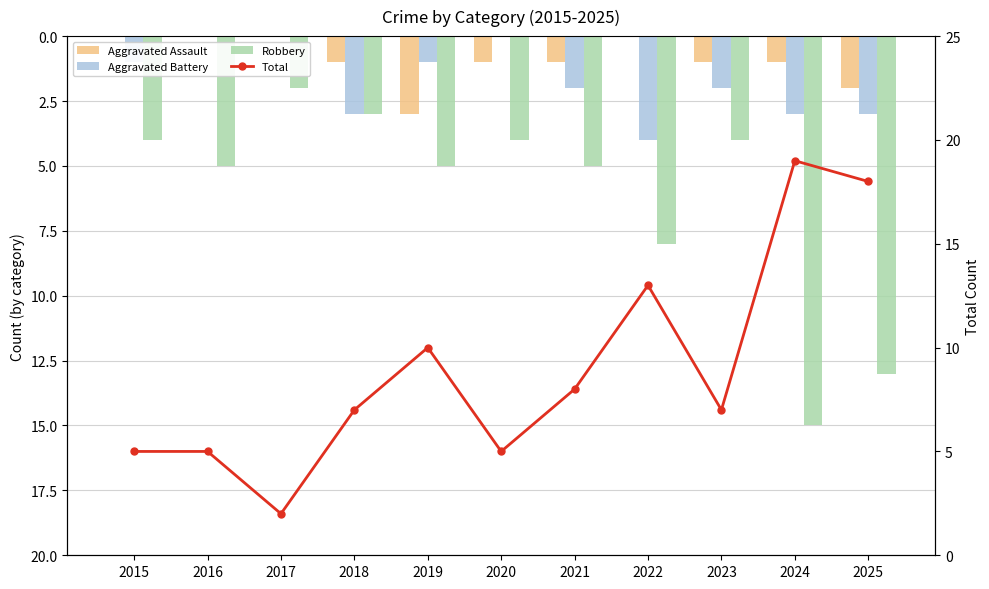

What is the greatest value displayed?

19